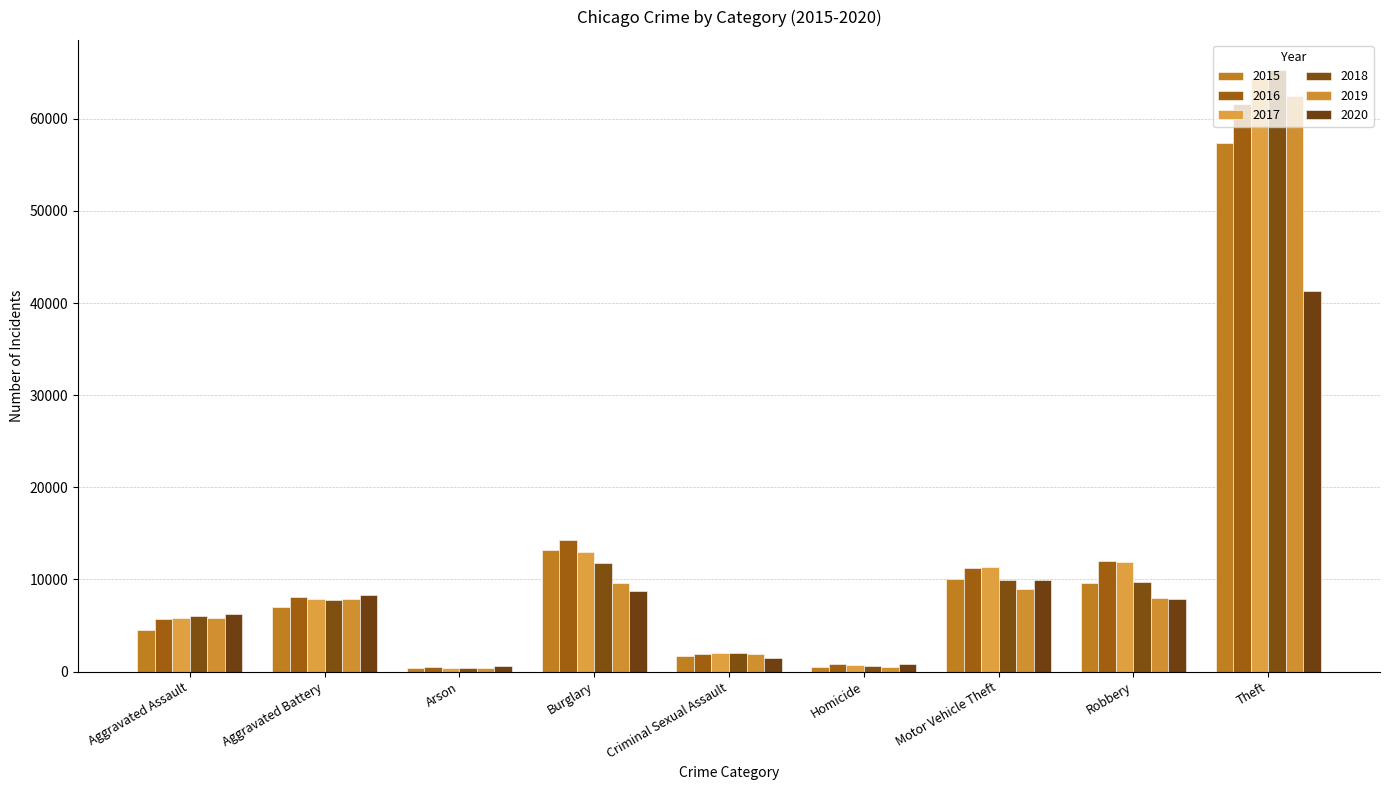

The value of 2018 at Theft is 19411. True or false?

False